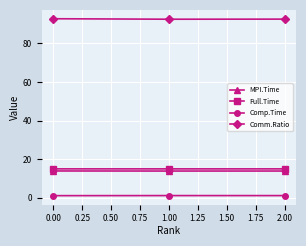

Which series has the largest total across all categories?

Comm.Ratio